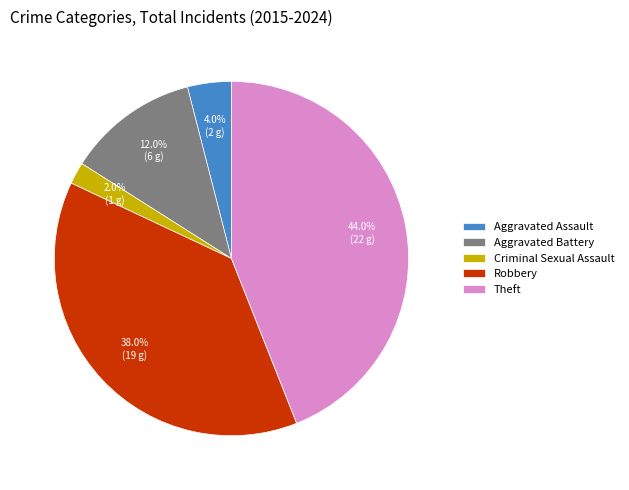

Which category has the biggest portion of the pie?

Theft